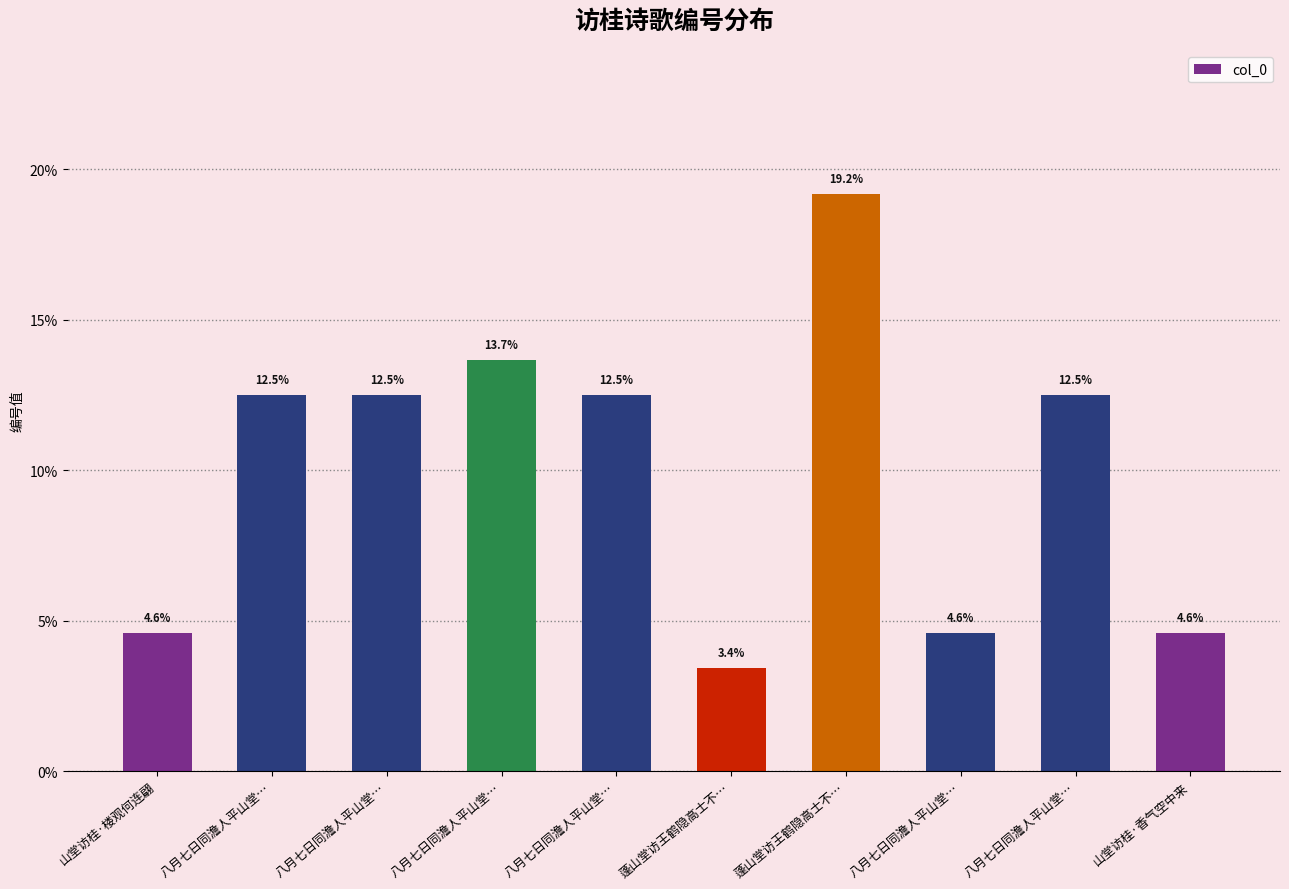

Where does the data first go above 12?

八月七日同澹人平山堂…